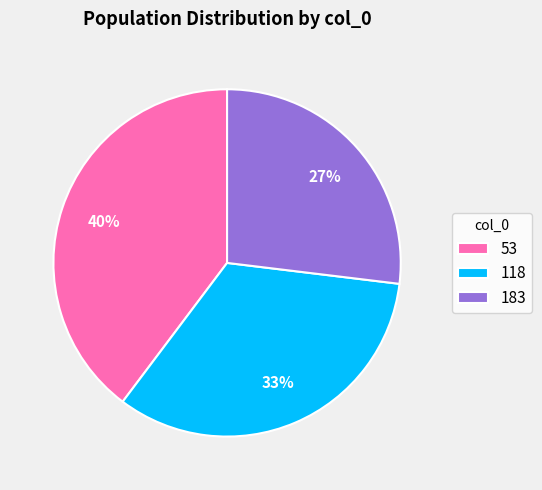

Rank the categories by value from lowest to highest.

183, 118, 53